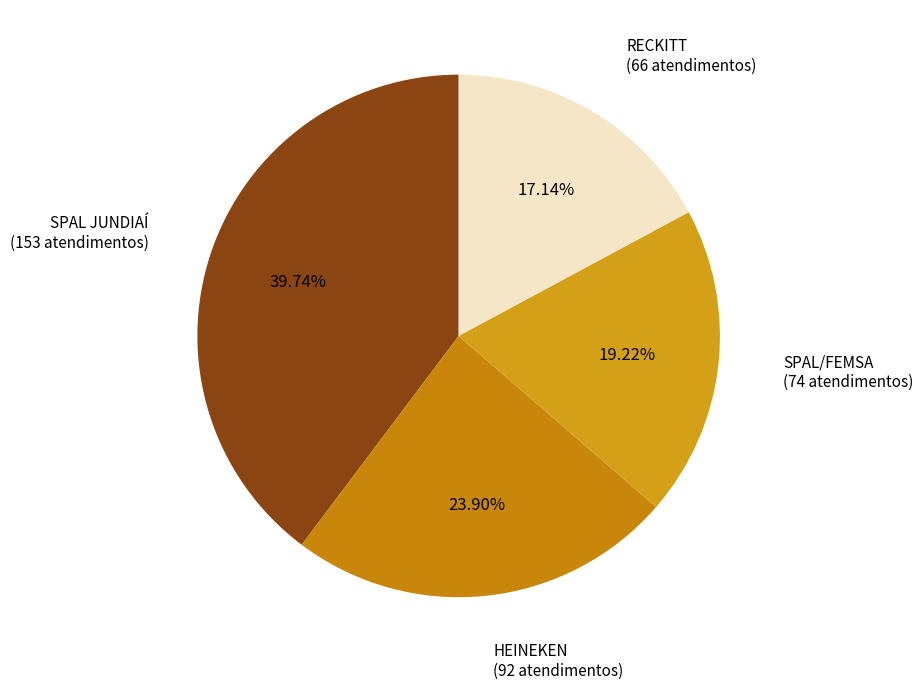

How many slices are in this pie chart?

4